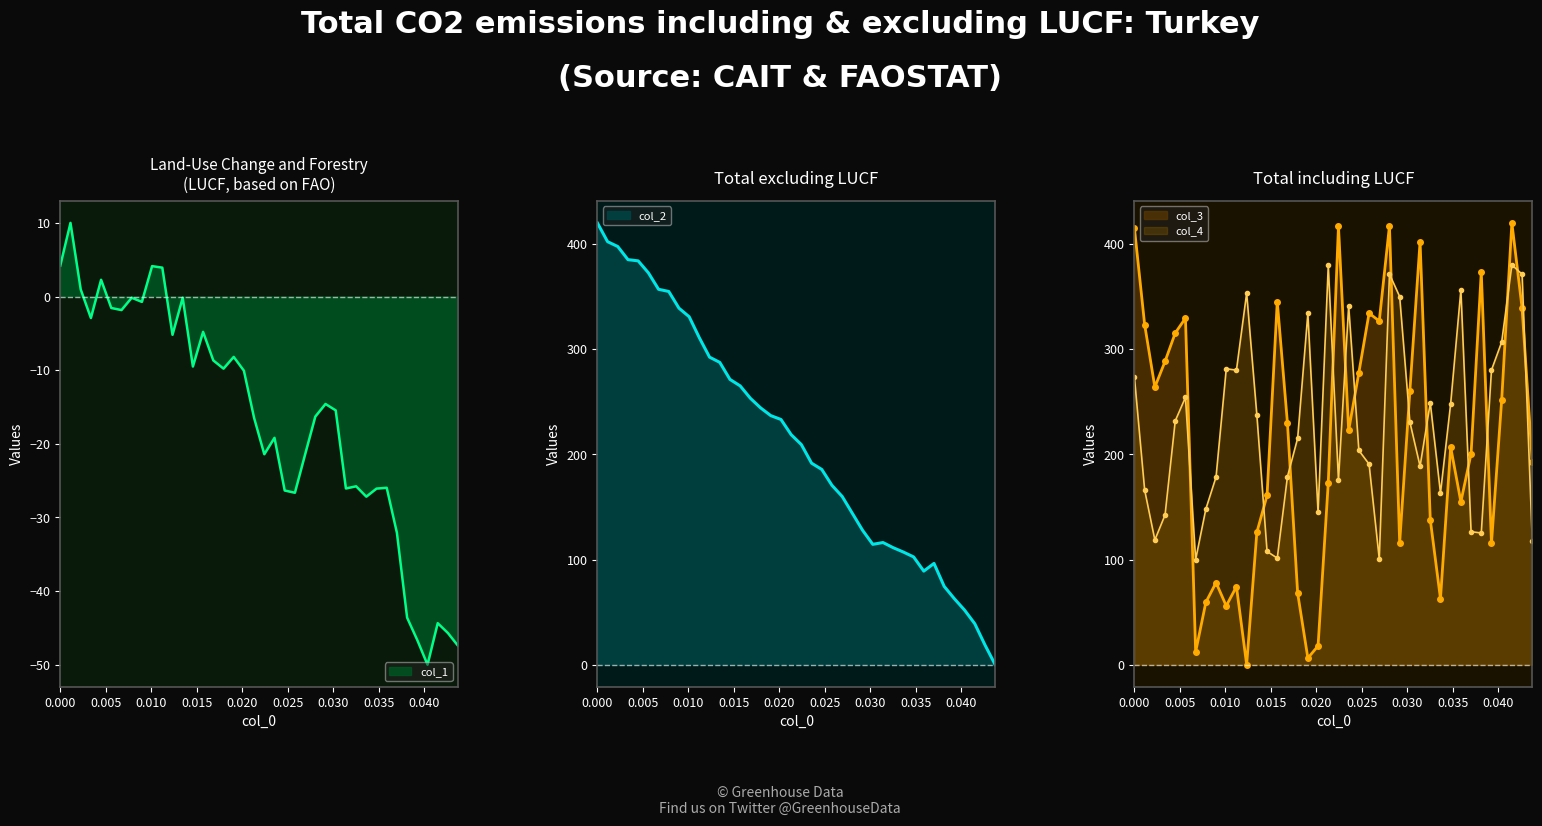

Which series ends up on top after the final intersection of col_3 and col_4?

col_3